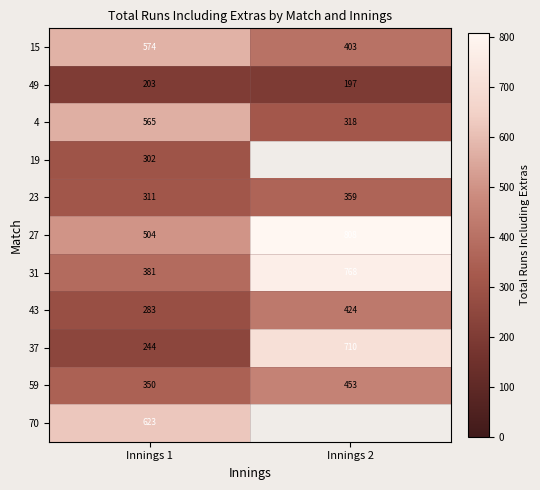

Read the 49 value at Innings 2.

197